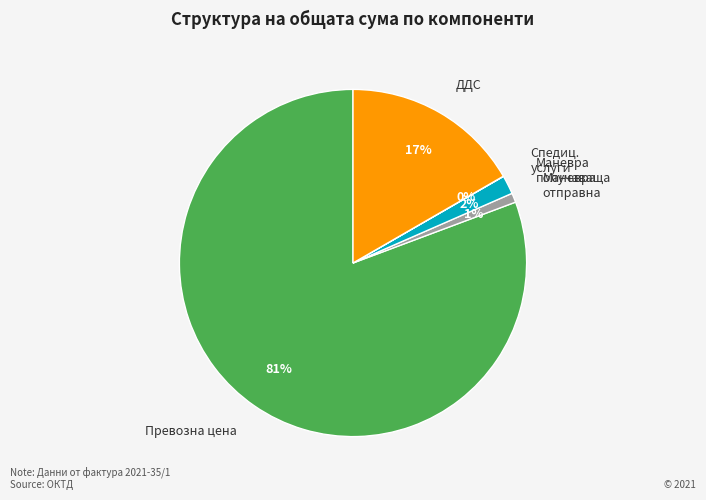

Which slice represents more than half of the pie?

Превозна цена